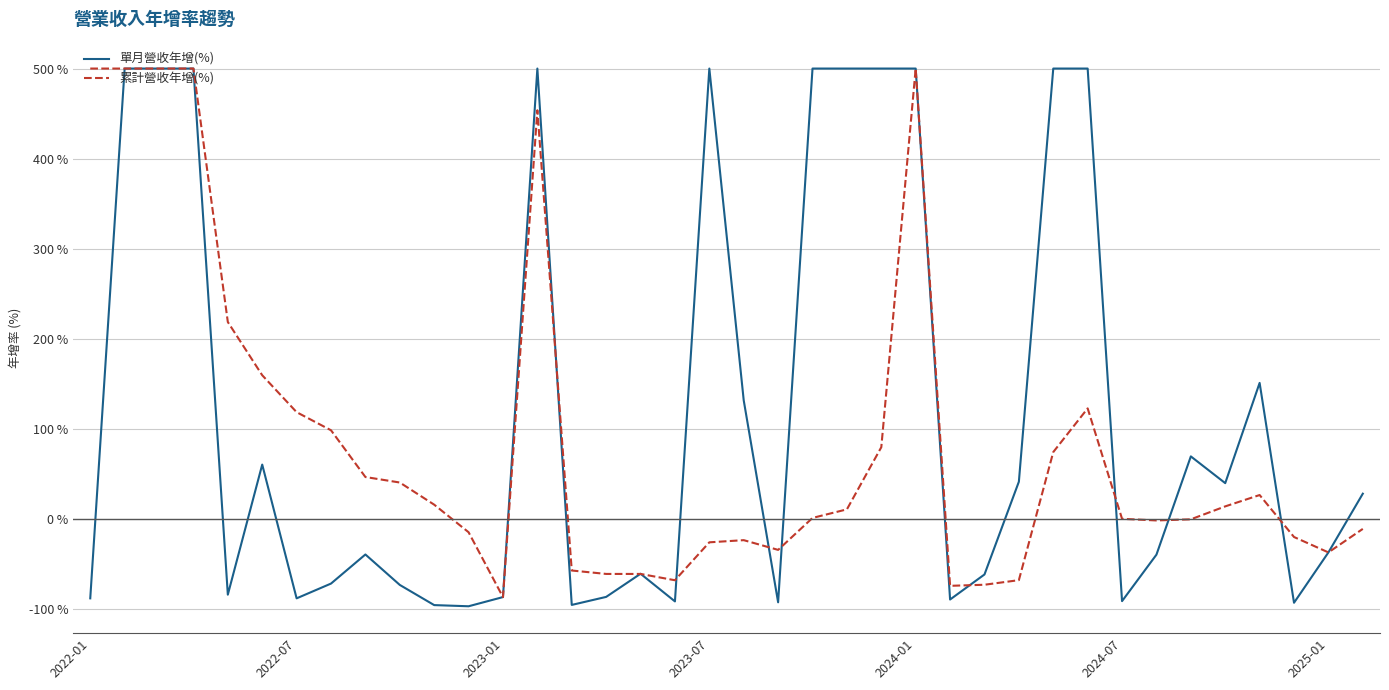

True or false: 單月營收年增(%) and 累計營收年增(%) intersect in this chart.

True